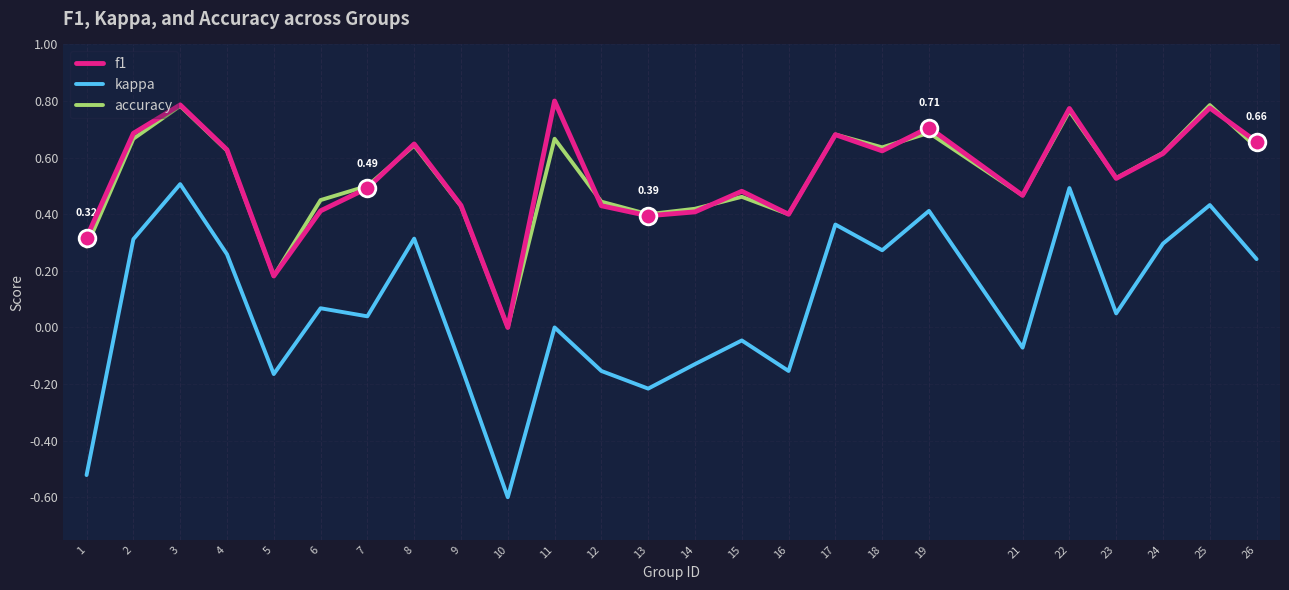

Rank the series at 2 from lowest to highest value.

kappa, accuracy, f1